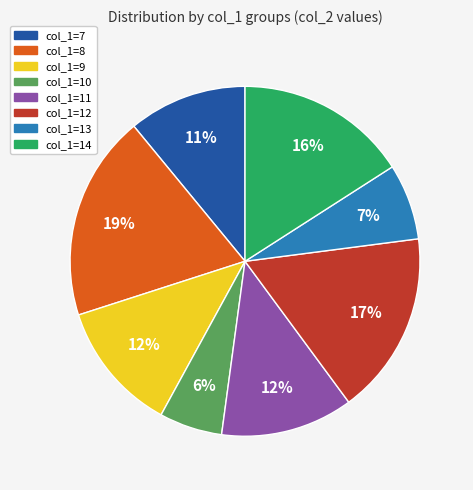

Is there any slice that represents more than half of the pie?

No